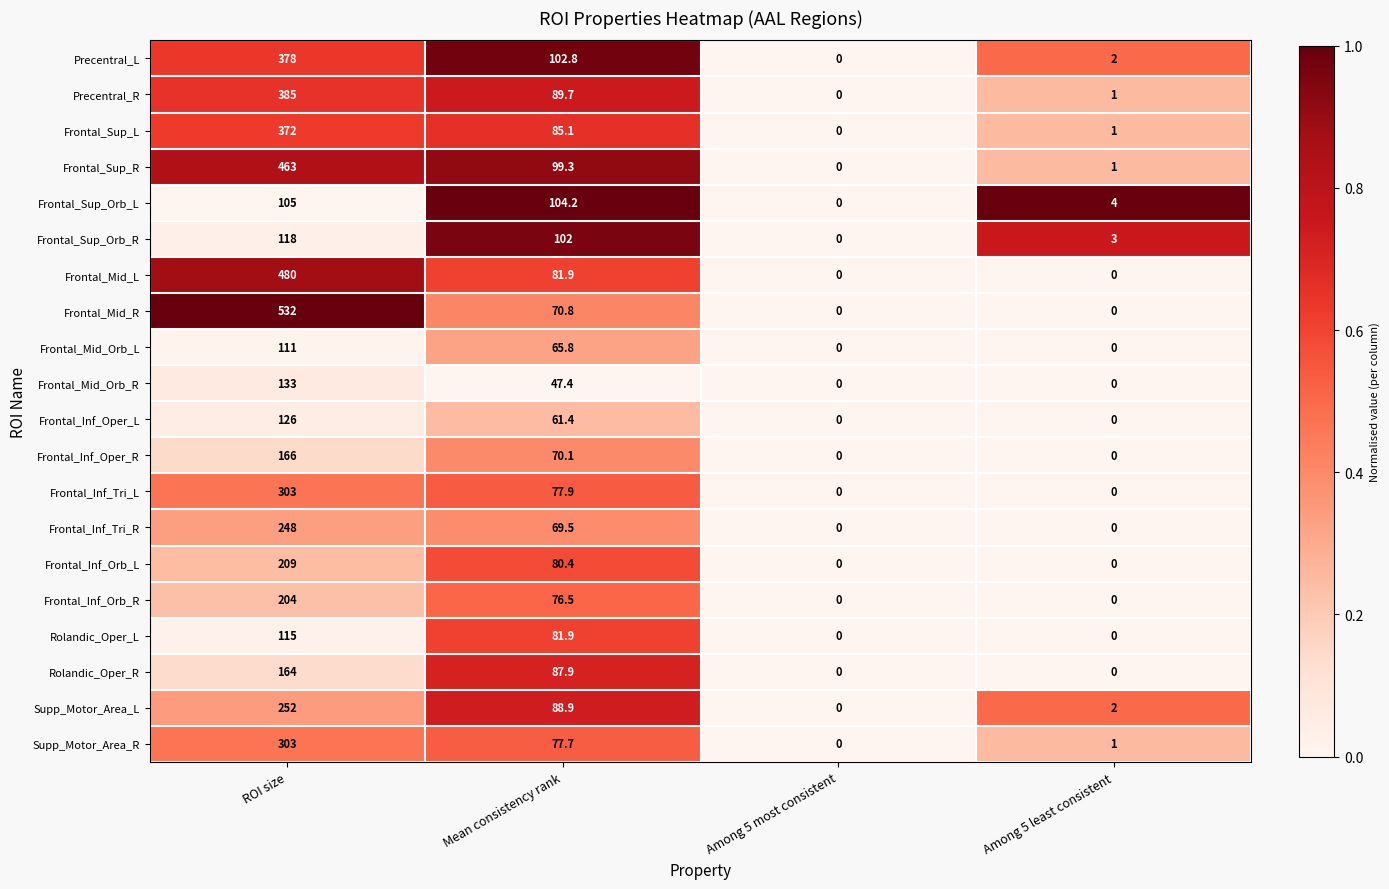

At which label does Rolandic_Oper_L reach its peak?

ROI size